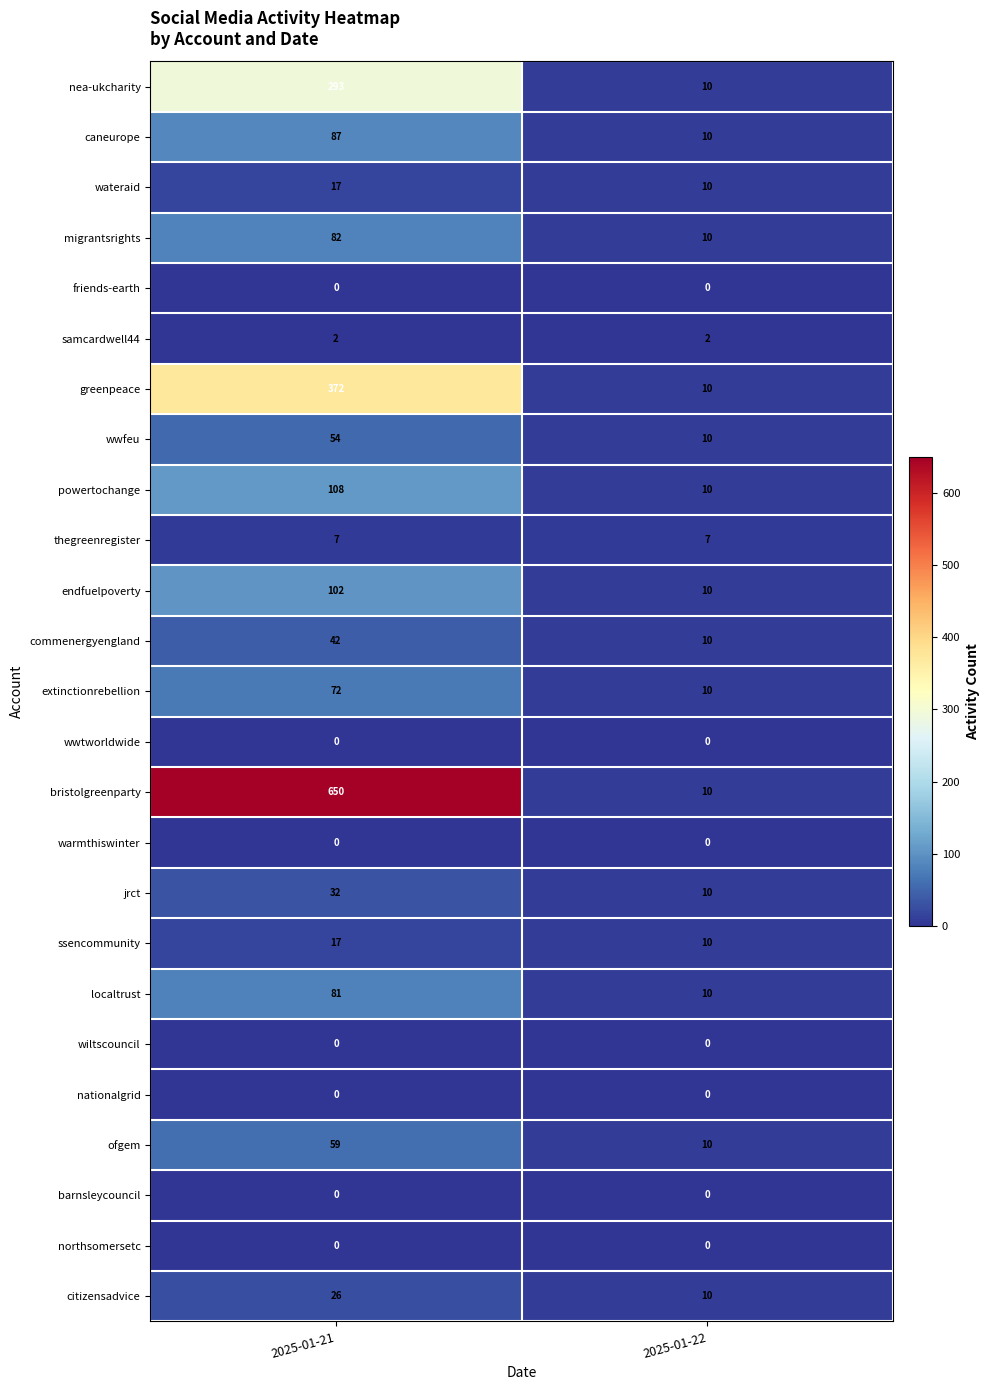

What value does the migrantsrights series have at 2025-01-21, to the nearest 5?

80